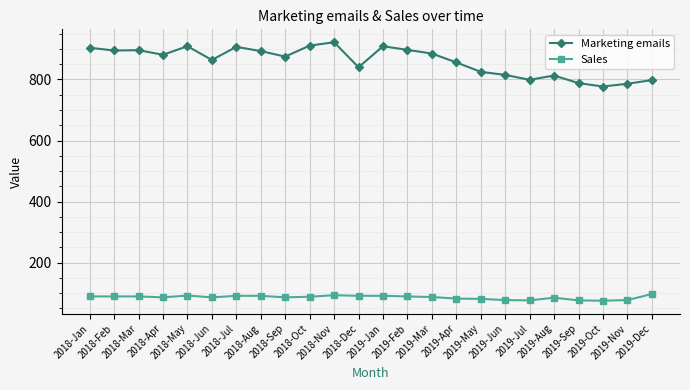

What is the average value of the Sales series?

86